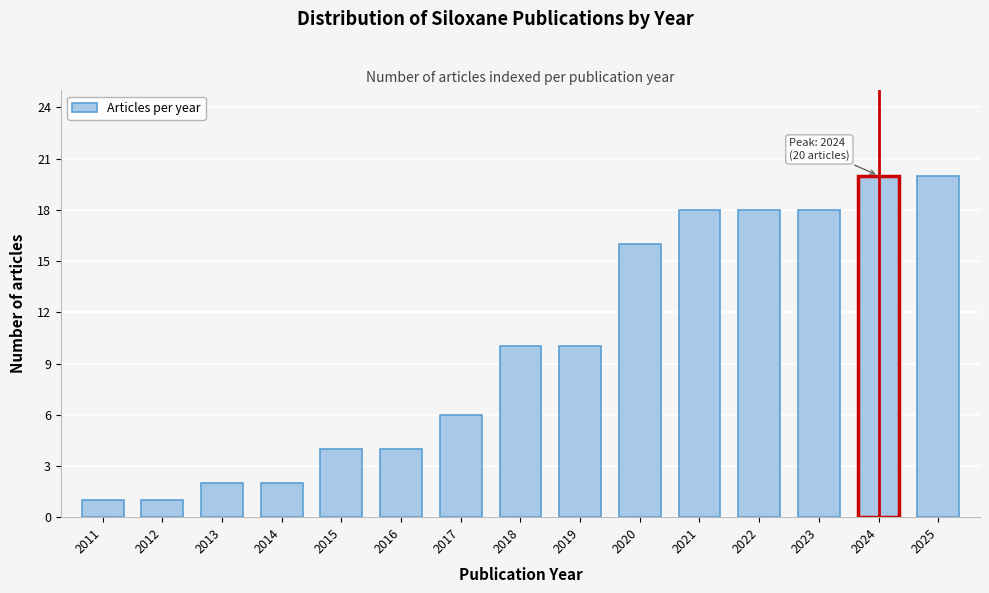

Reading right to left, extract all data points from this chart.

20	20	18	18	18	16	10	10	6	4	4	2	2	1	1